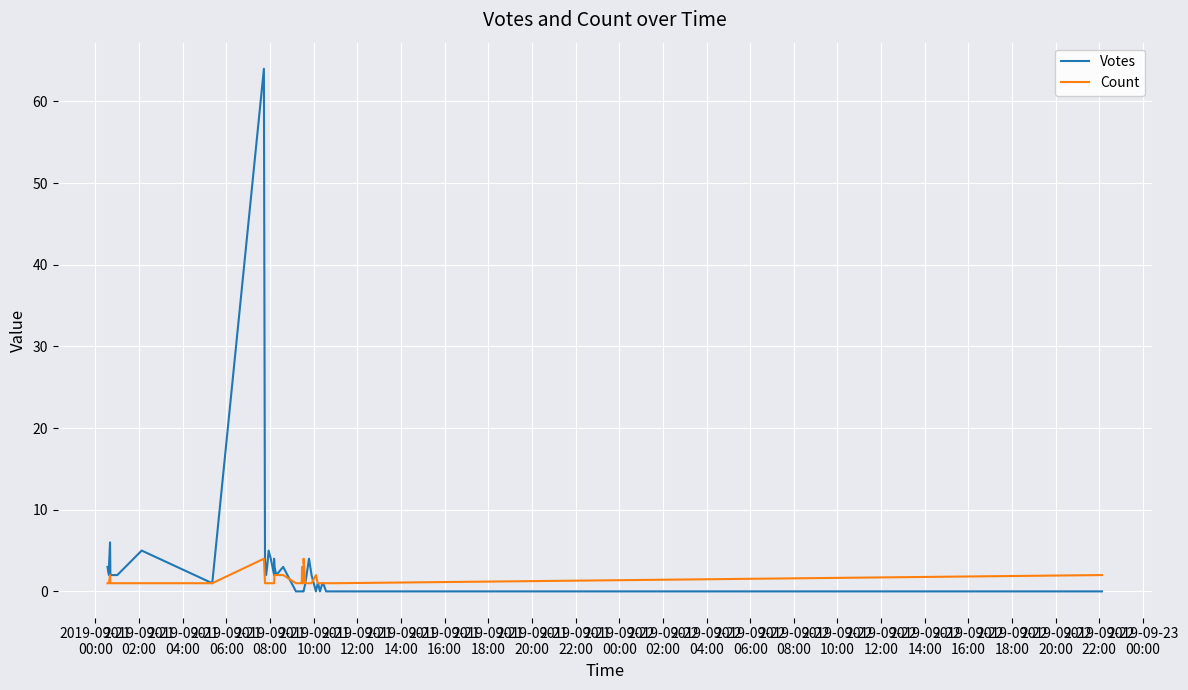

True or false: Count and Votes cross at least once.

True